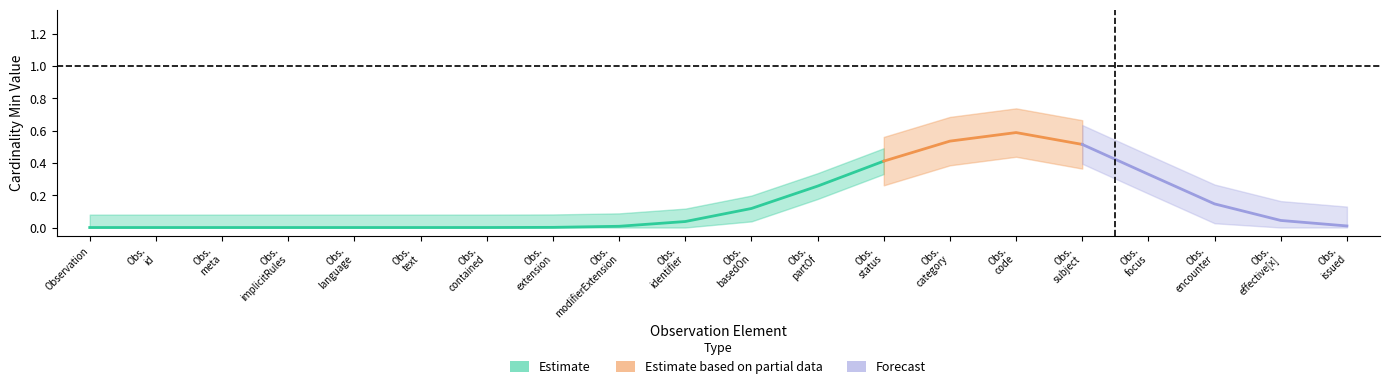

True or false: Estimate based on partial data and Estimate intersect in this chart.

False